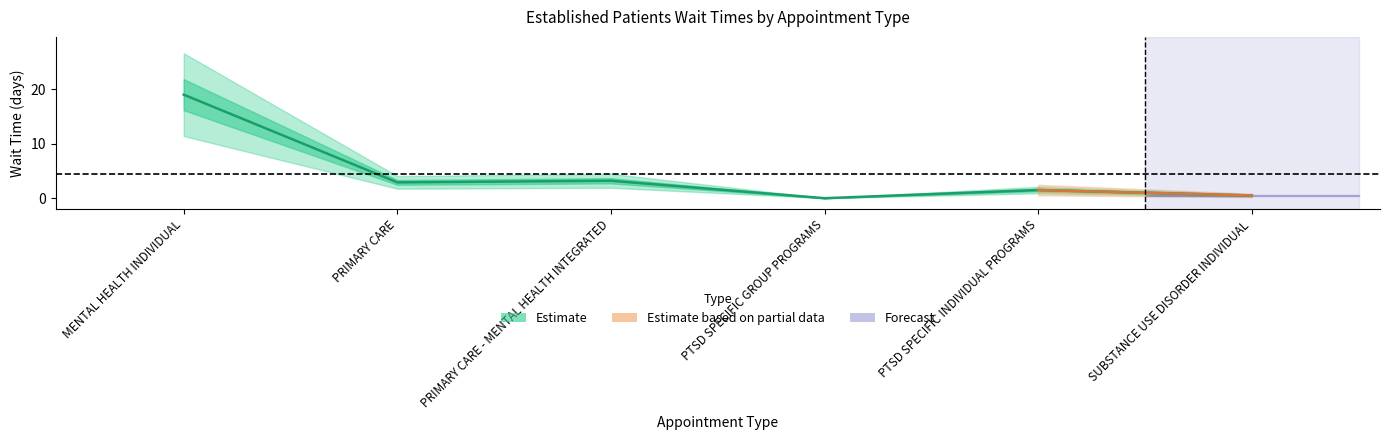

Which has a higher value, PTSD SPECIFIC INDIVIDUAL PROGRAMS or MENTAL HEALTH INDIVIDUAL?

MENTAL HEALTH INDIVIDUAL